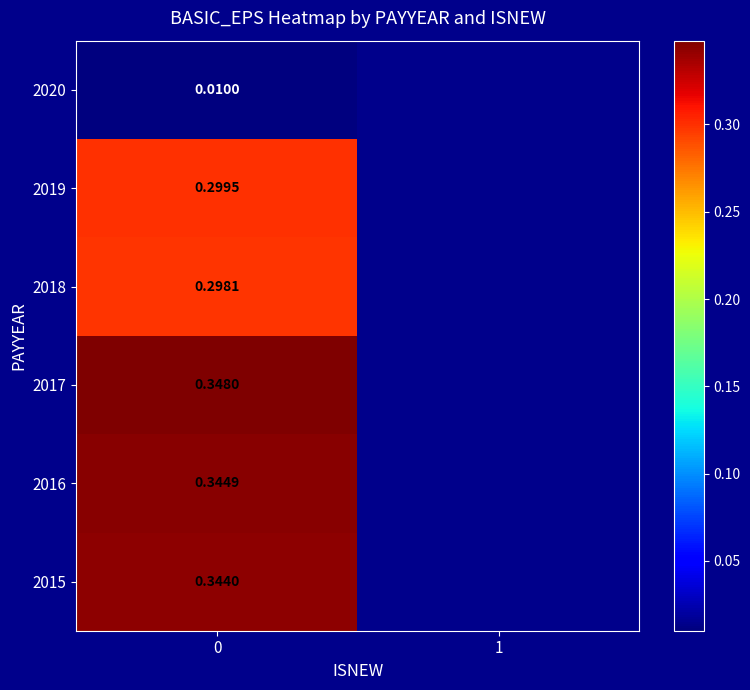

Is the value of 2016 at 0 greater than the value of 2015 at 0?

Yes